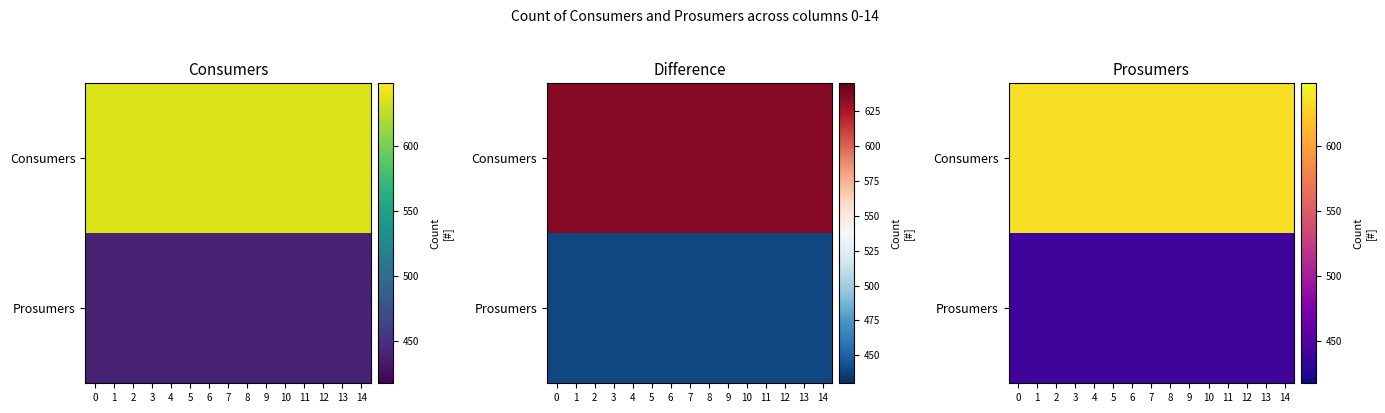

Is it true that Consumers equals 866 at 14?

False